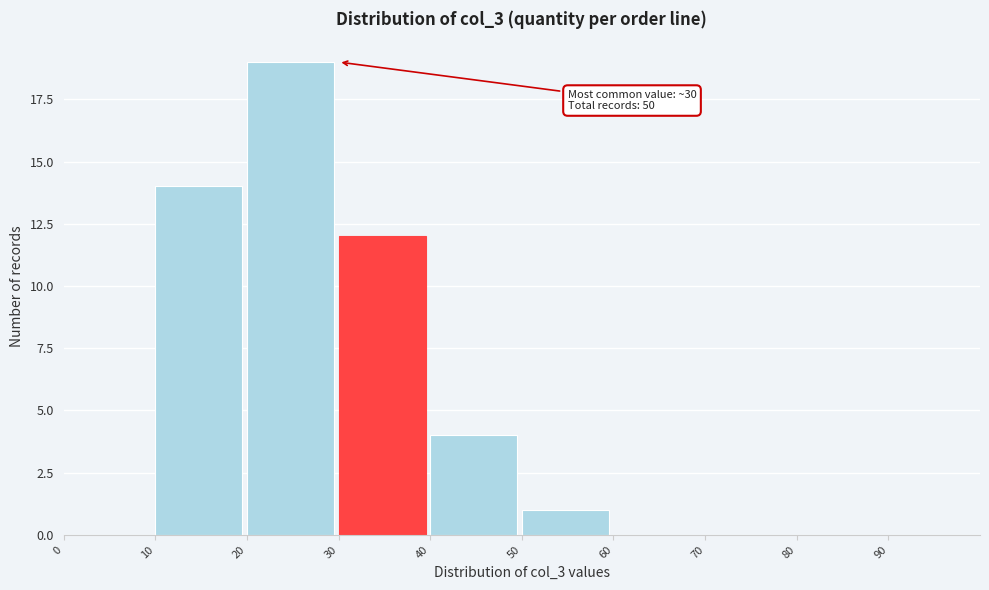

Which range on the x-axis has the tallest bar?

20 to 30